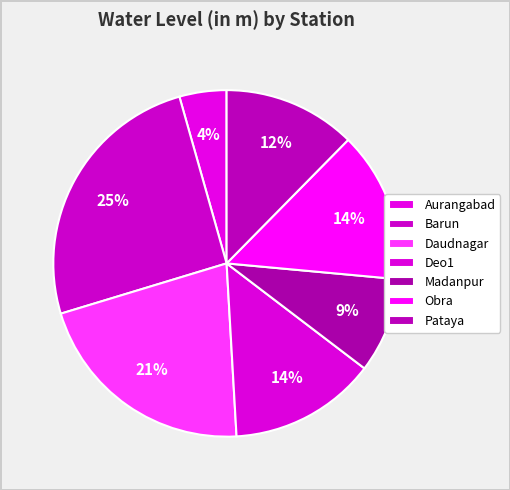

Does Obra represent more than half of the total?

No